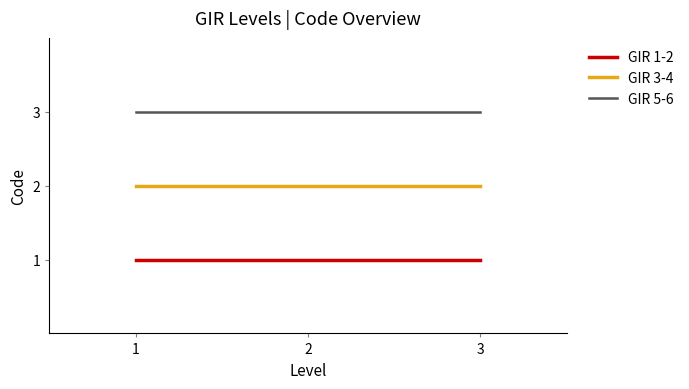

The GIR 3-4 series shows 2 at 1. True or false?

True